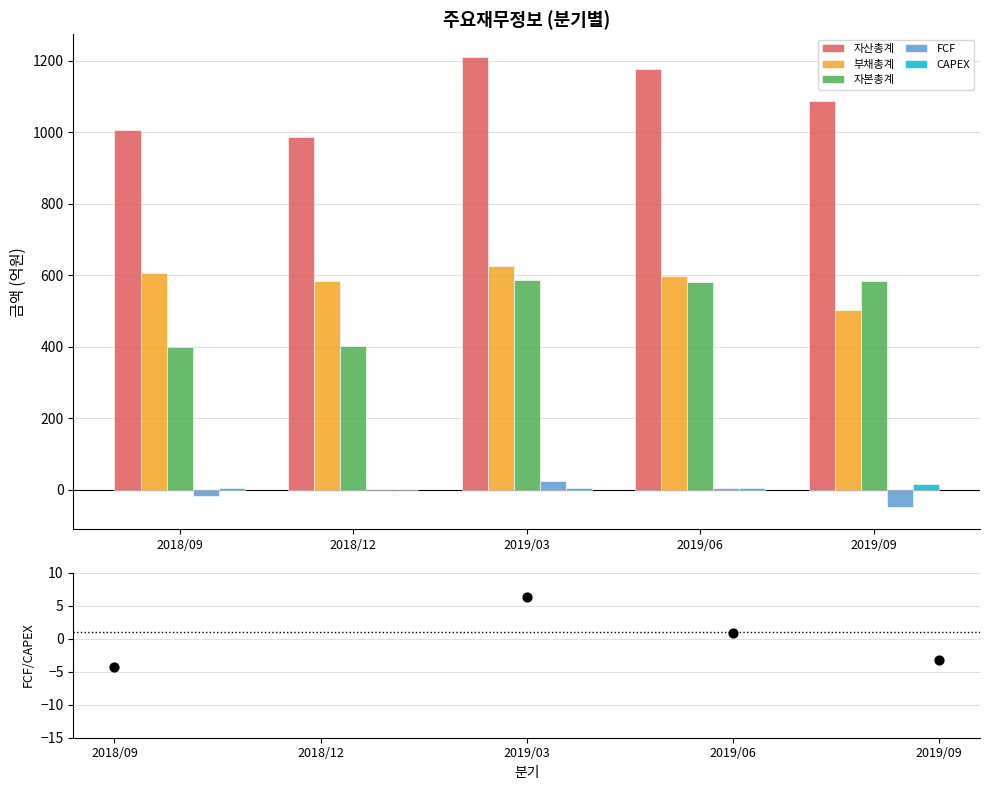

Which series reaches the maximum Y coordinate?

자산총계